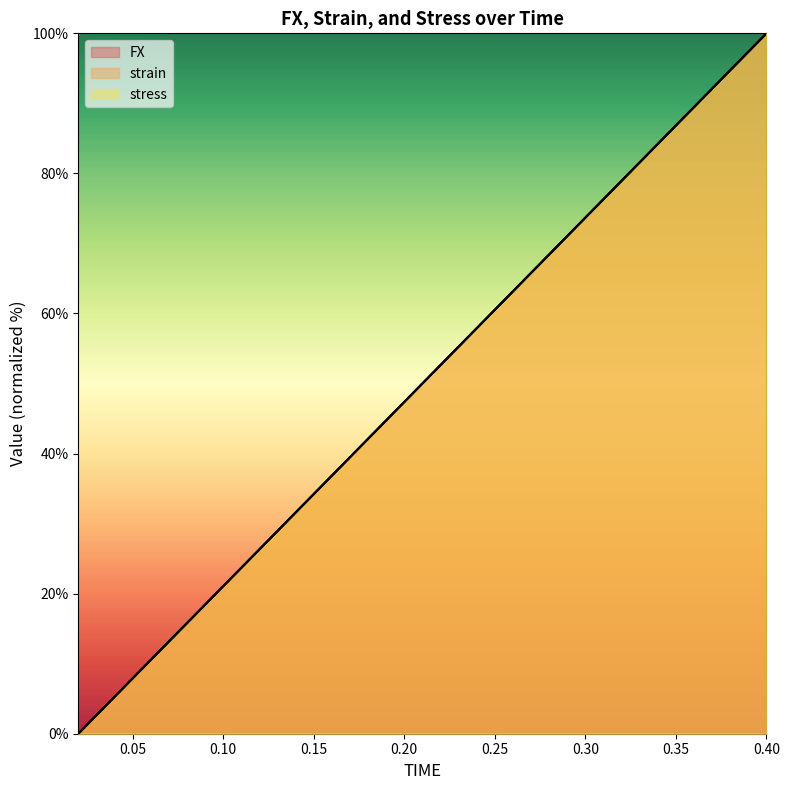

How many positive values does the FX series have?

19